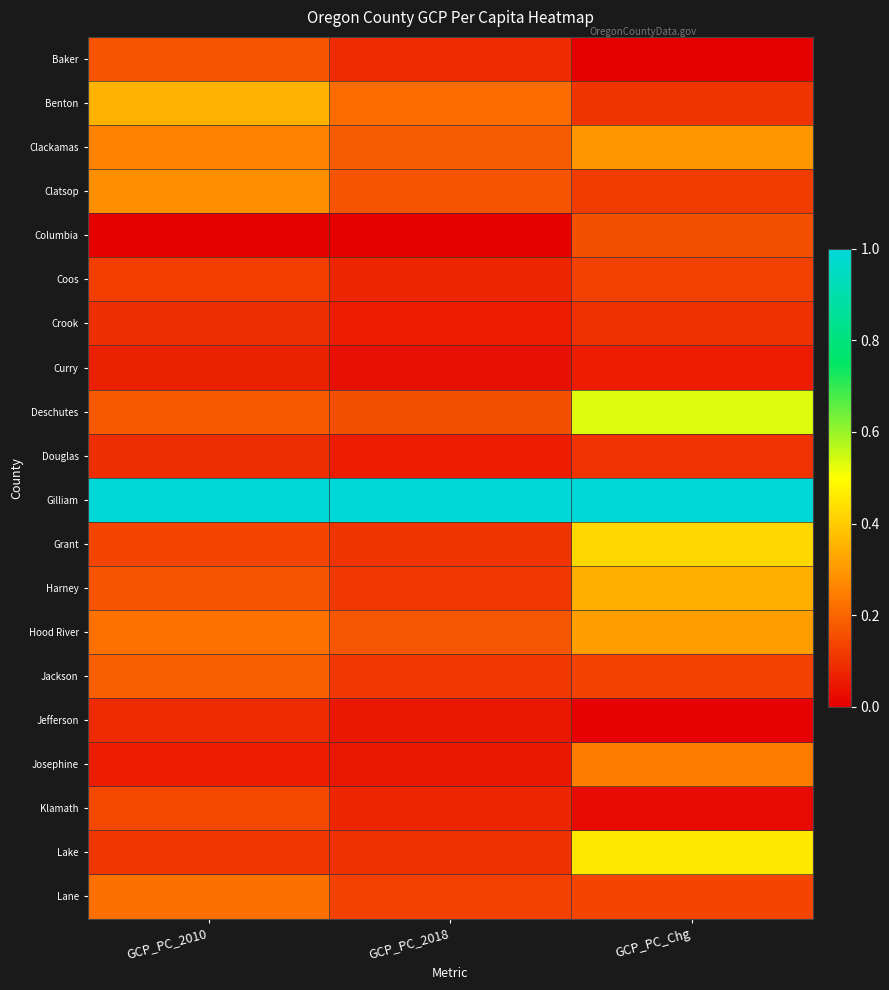

At which category is the sum across all series the highest?

GCP_PC_Chg